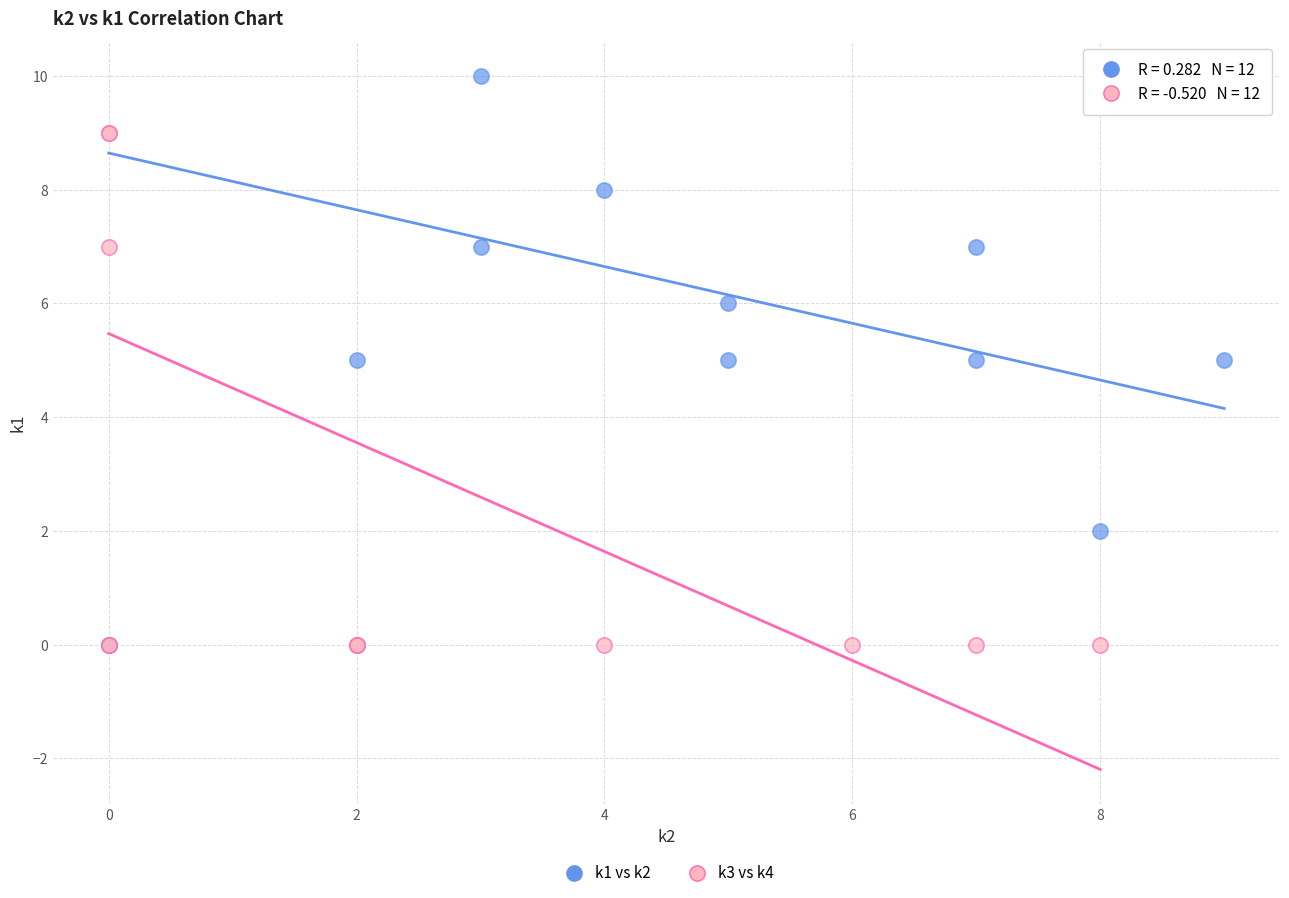

Which series contains the highest Y value?

k1 vs k2